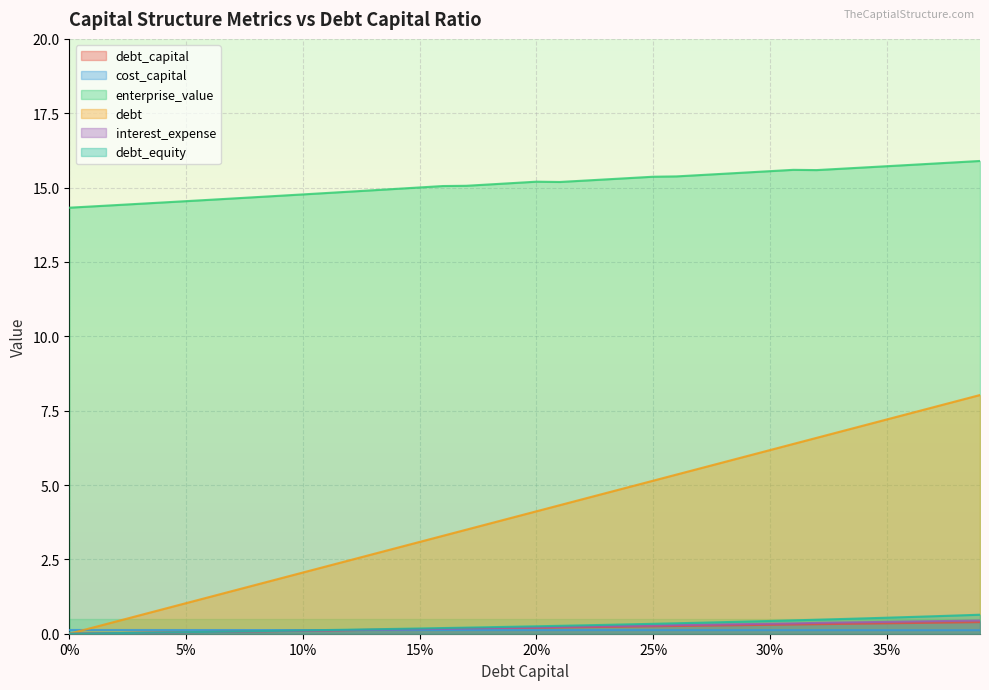

What are all the series names shown in the legend?

debt_capital, cost_capital, enterprise_value, debt, interest_expense, debt_equity